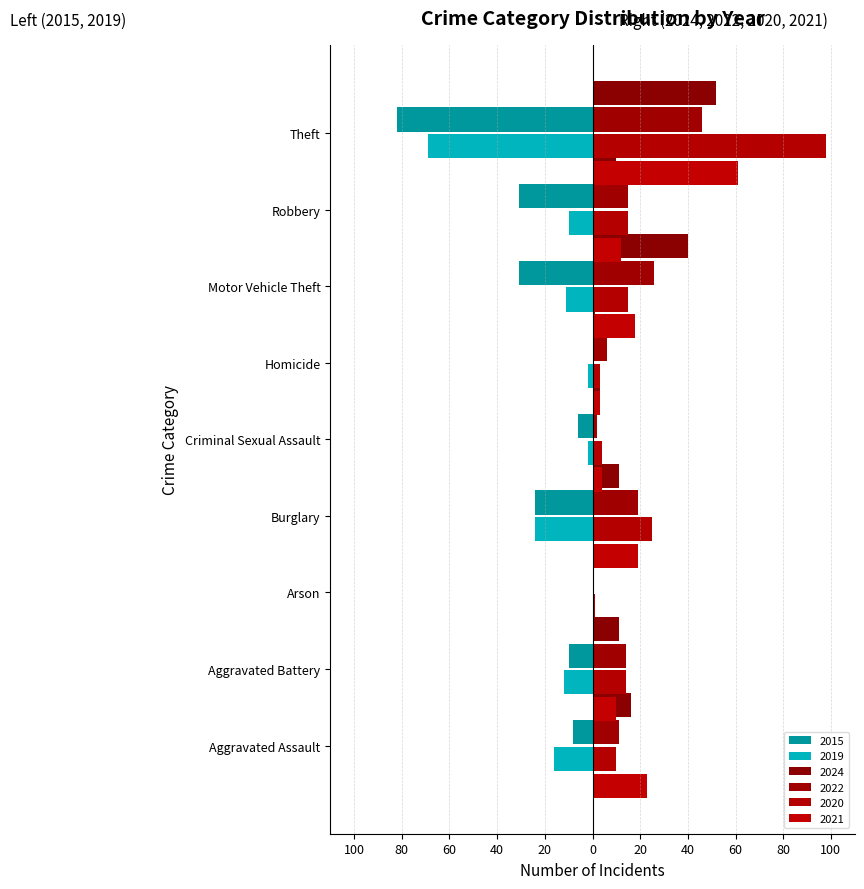

The value of 2020 at Burglary is 25. True or false?

True